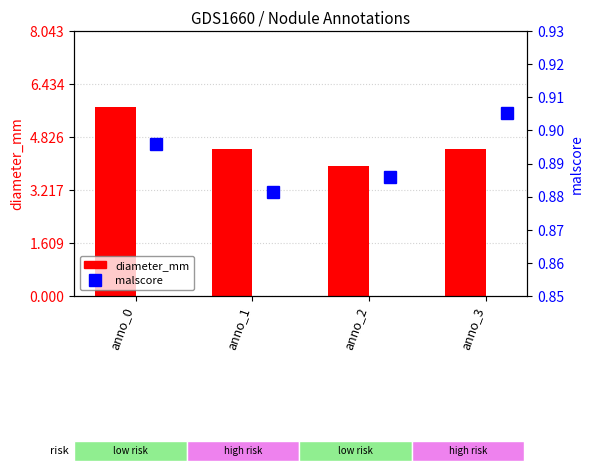

Reading left to right, extract all data points from this chart.

diameter_mm: 5.7	4.5	4.0	4.5
malscore: 0.9	0.9	0.9	0.9